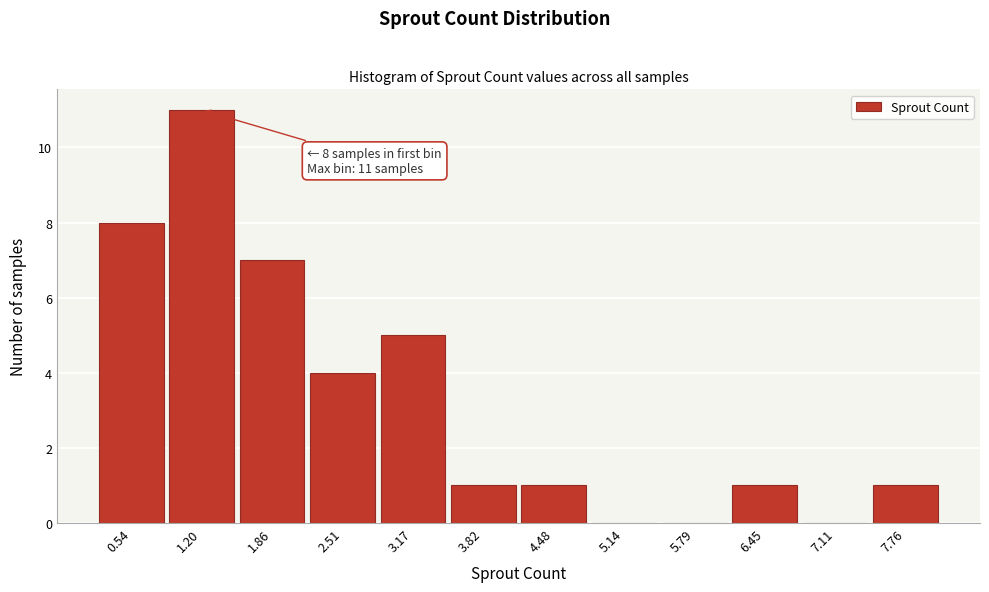

Reading right to left, transcribe all the data shown in this chart.

7.76=1	7.11=0	6.45=1	5.79=0	5.14=0	4.48=1	3.82=1	3.17=5	2.51=4	1.86=7	1.20=11	0.54=8